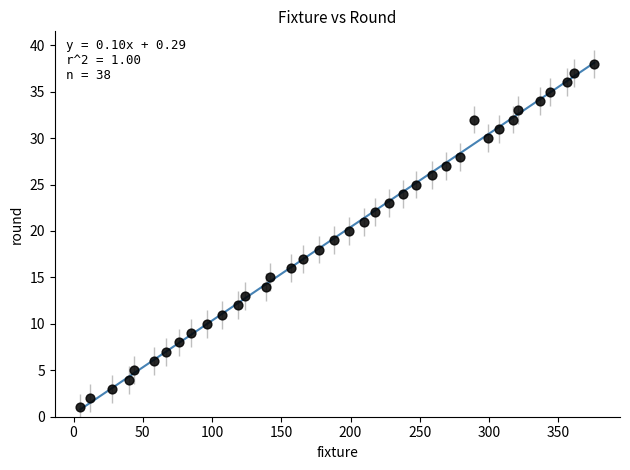

What is the range of X values (max minus min)?

371